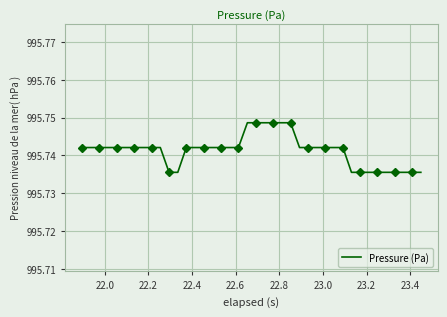

How many values are between 995 and 996?

40